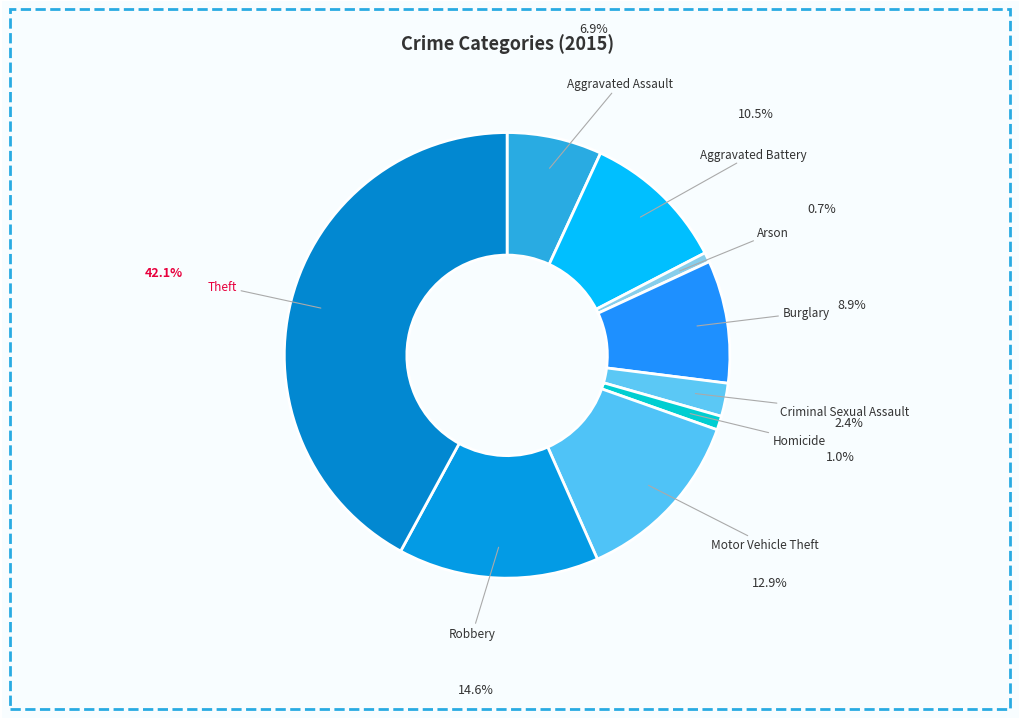

True or false: Aggravated Assault accounts for 7% of the total.

True